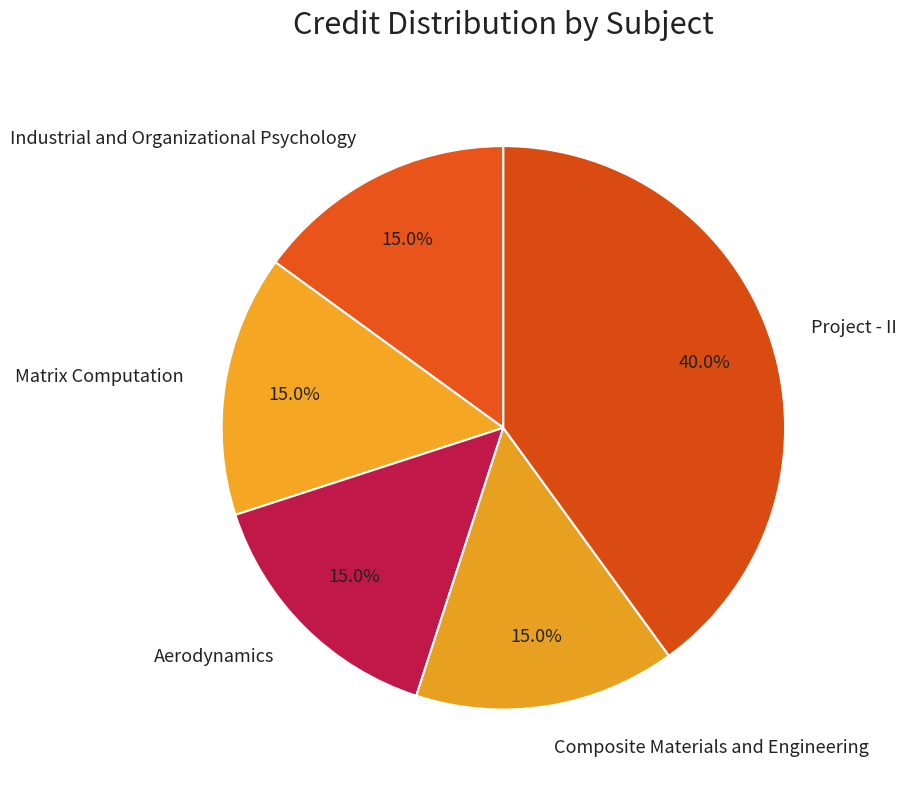

Combined, do Matrix Computation and Composite Materials and Engineering account for over 50%?

No